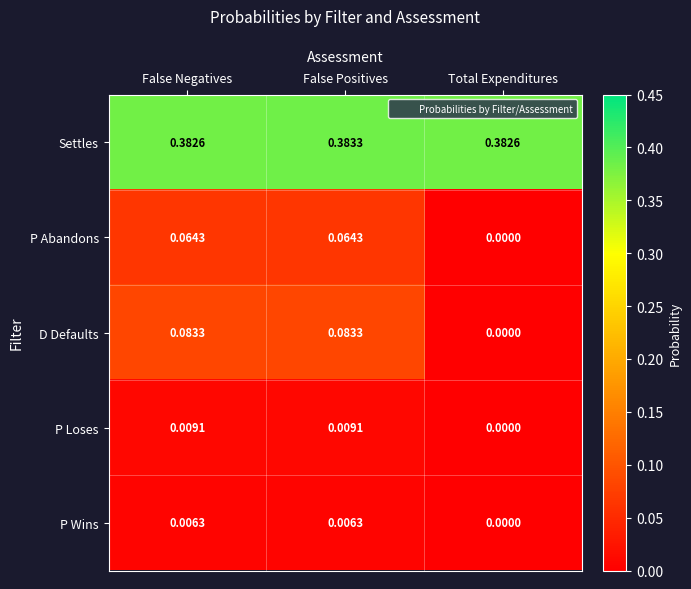

At which label does P Loses reach its minimum?

Total Expenditures